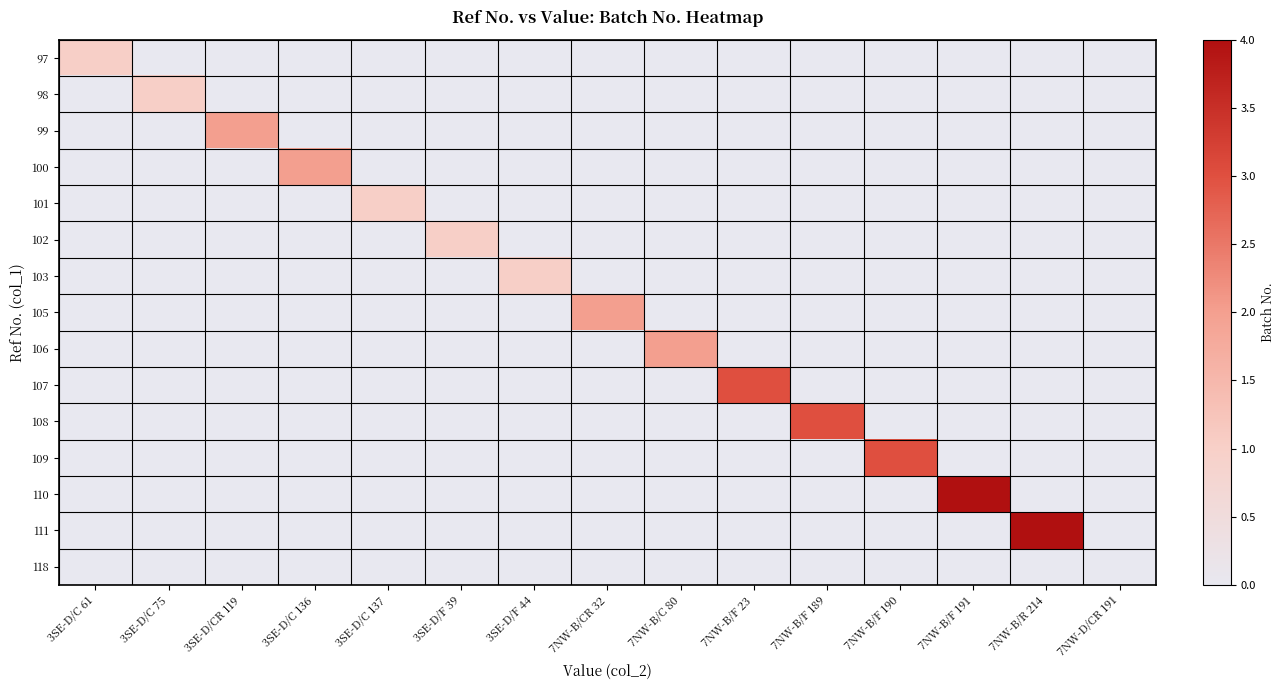

At how many categories does at least one series exceed 0?

14